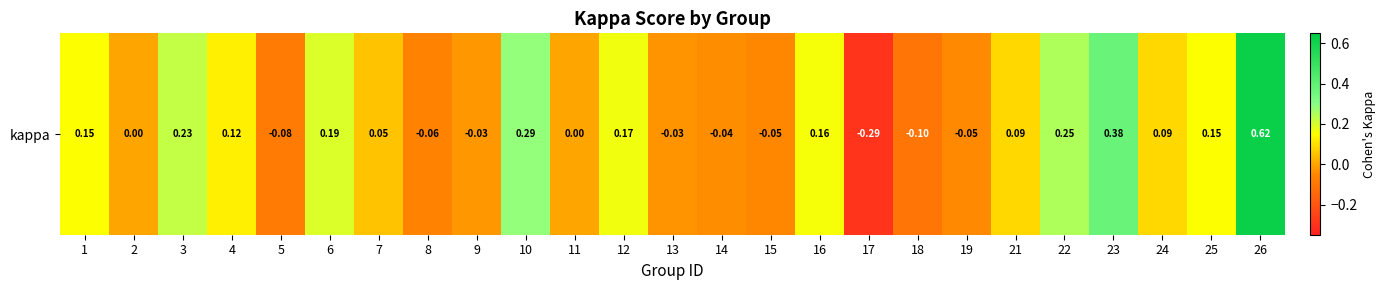

How many values are below 0?

9